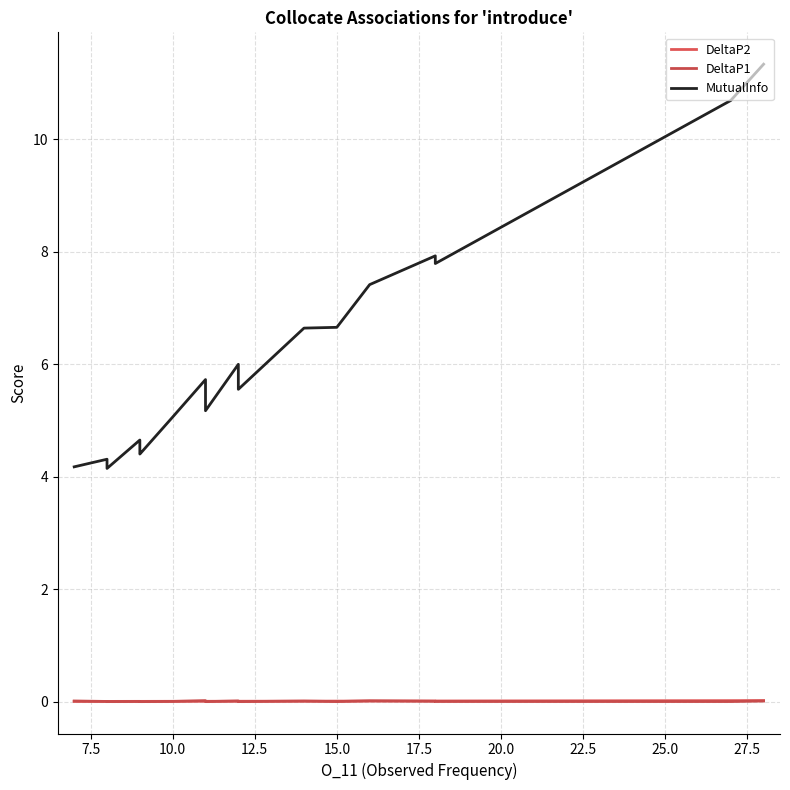

At which category does DeltaP2 reach its first local valley?

12.5